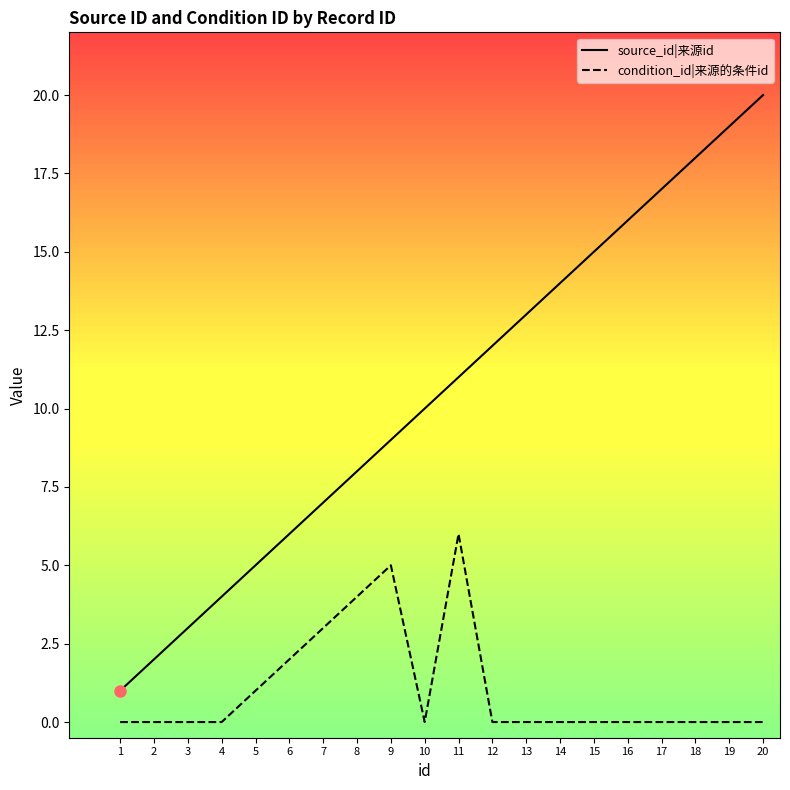

Rank the series at 9 from highest to lowest value.

source_id|来源id, condition_id|来源的条件id